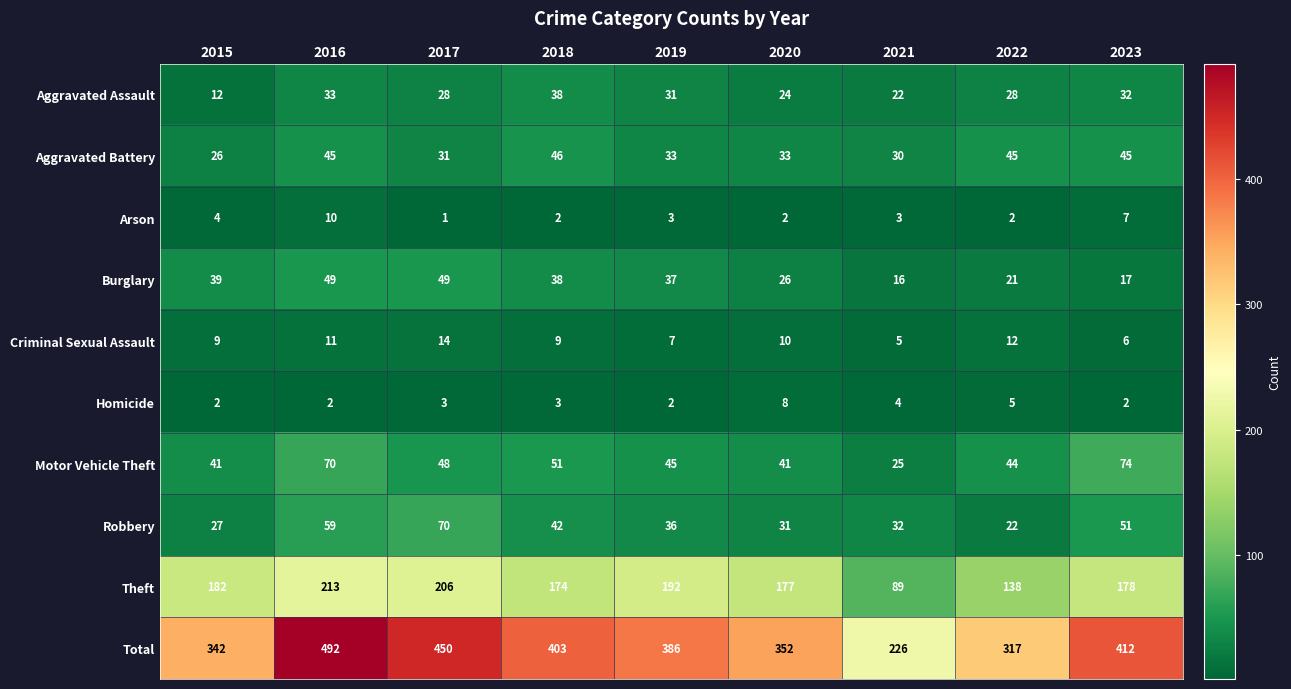

What is the spread (max minus min) of values at 2016?

490